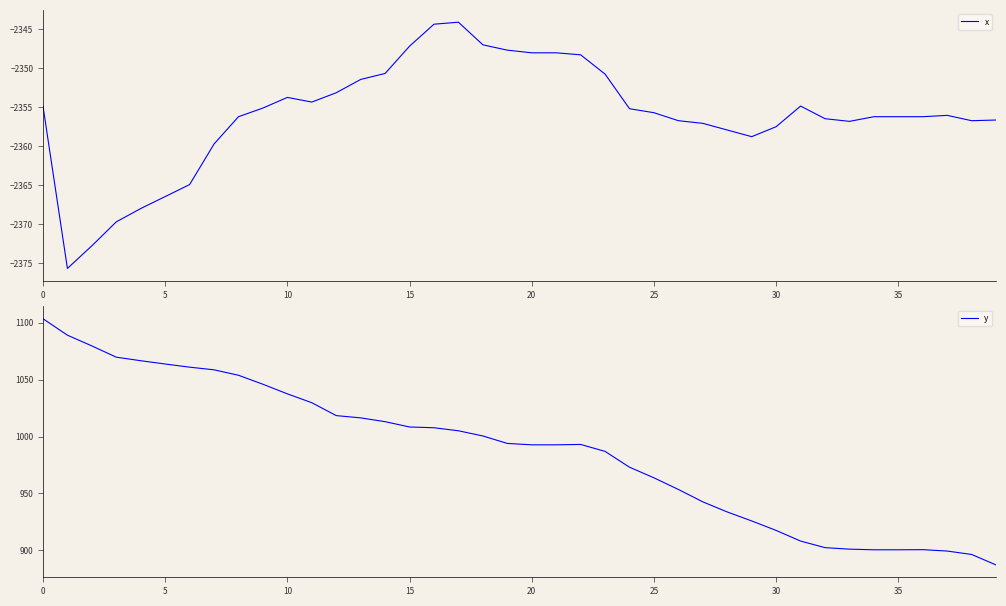

What are all the series names shown in the legend?

x, y